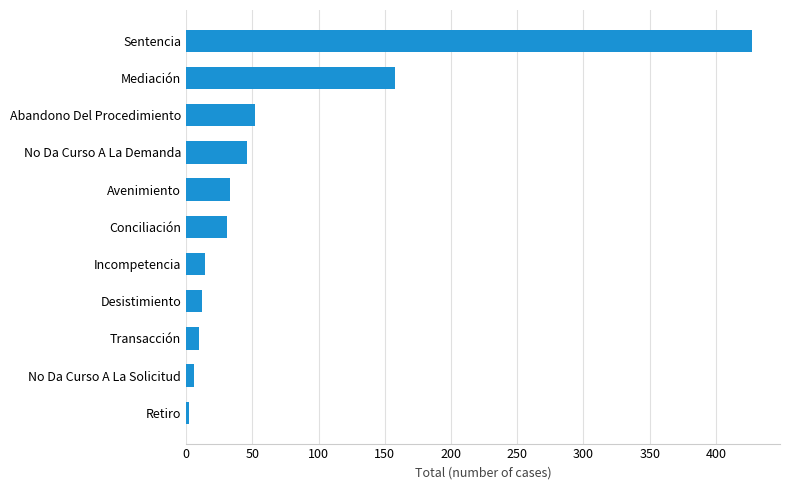

What is the difference between the maximum and second lowest values?

421